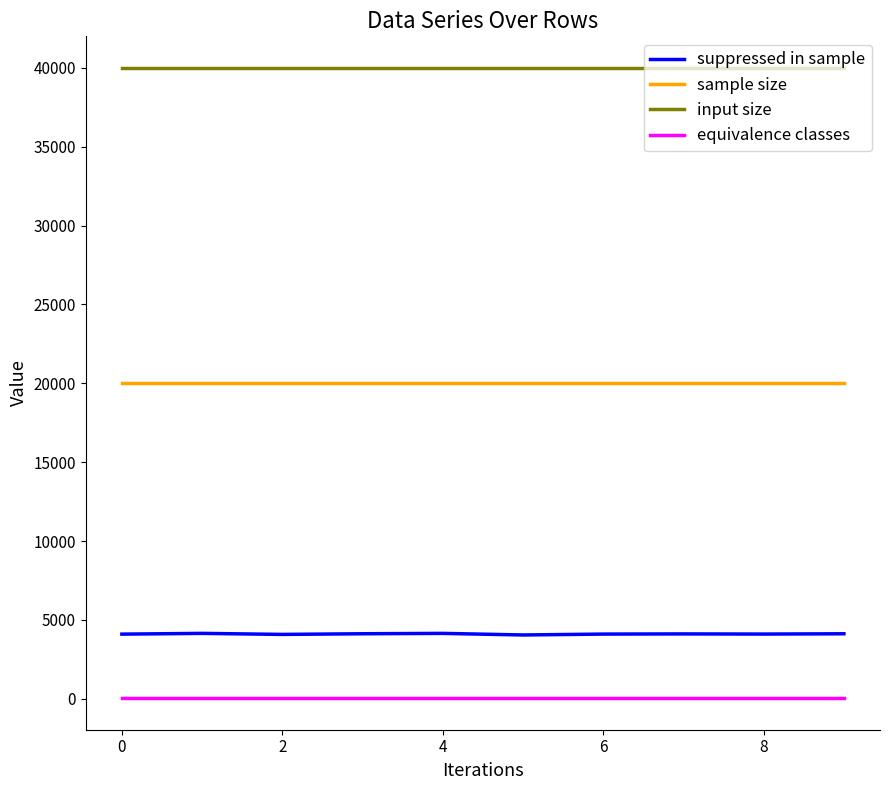

True or false: equivalence classes and suppressed in sample cross at least once.

False